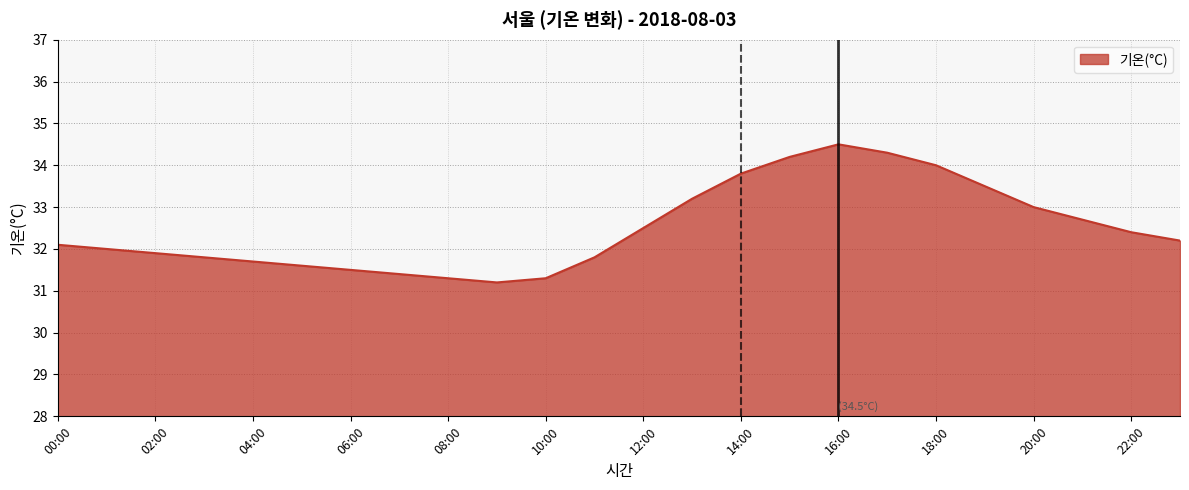

Count the number of categories in the chart.

24